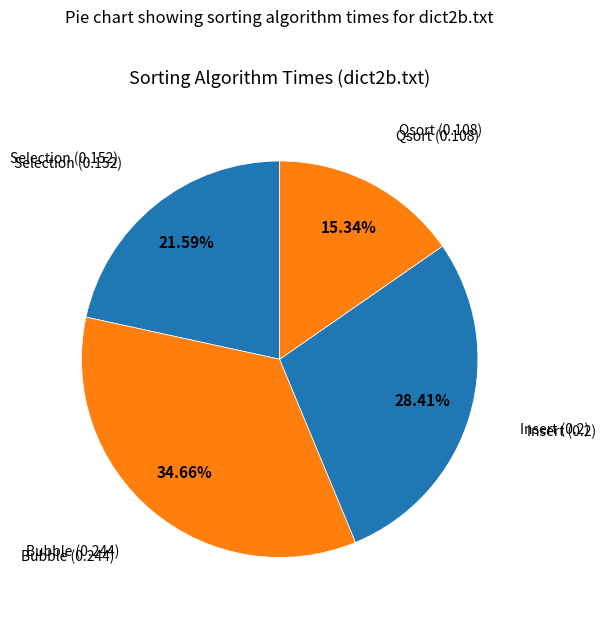

How much of the chart is everything except Bubble?

65.3%